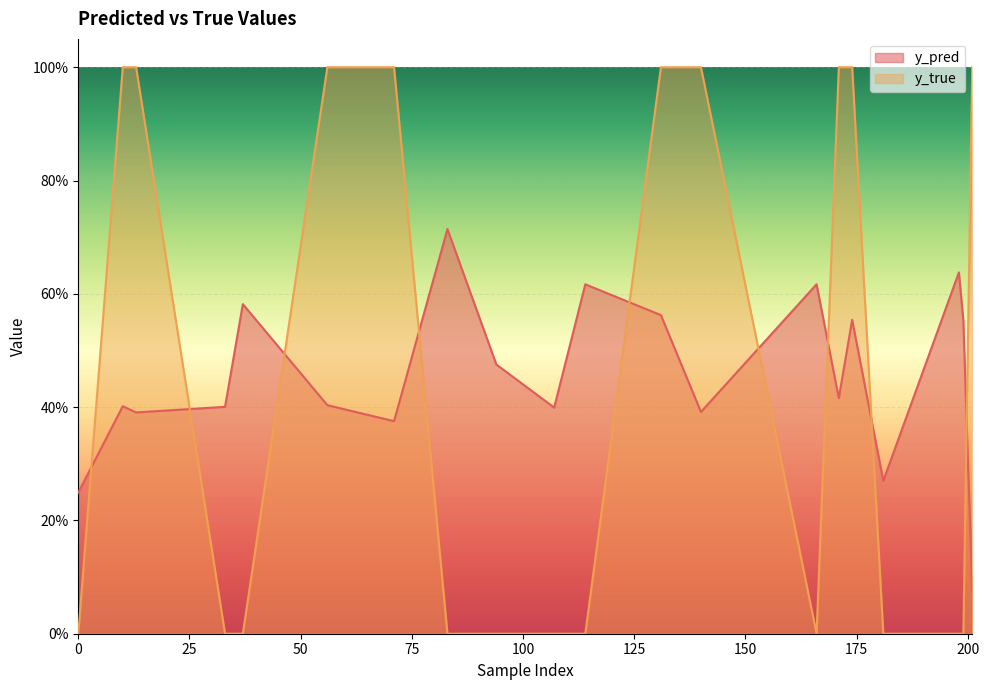

List the series in order of their overall mean, lowest first.

y_true, y_pred